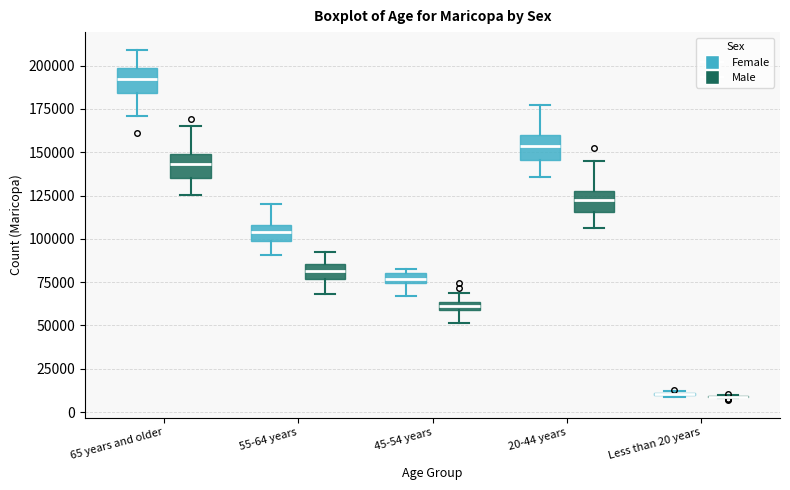

Where is the lower edge of the box for 65 years and older (Female) on the y-axis? The values are not printed on the chart, so give them approximately, as read against the axis.

185000